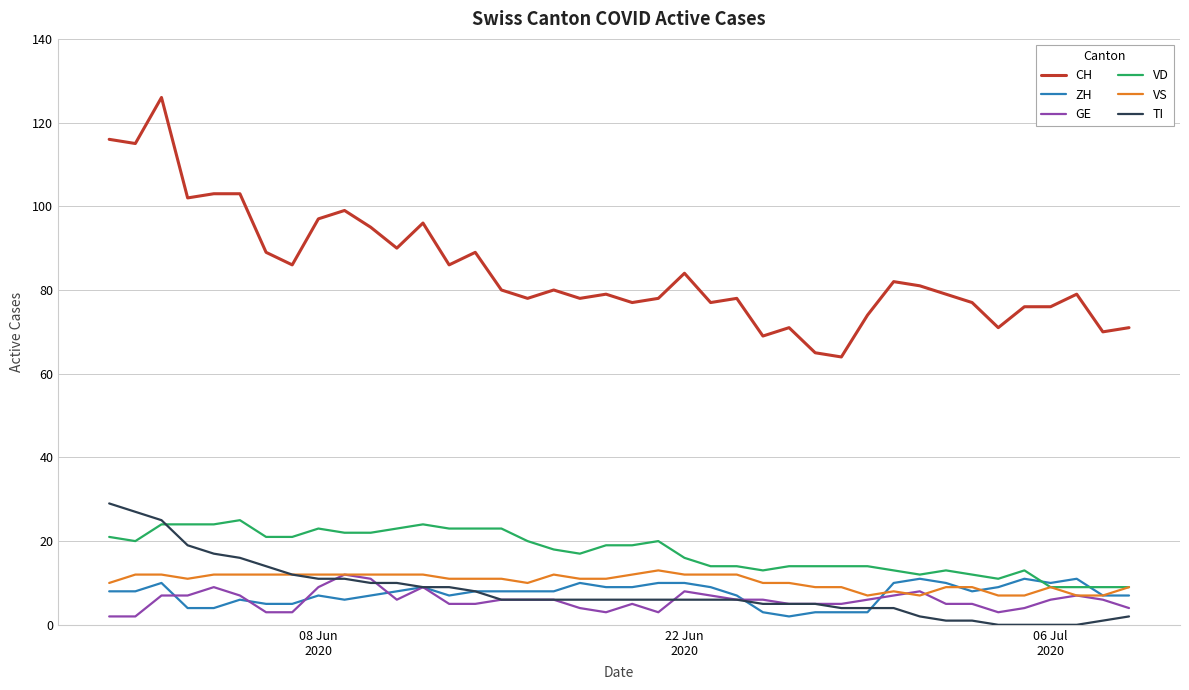

Which series has the largest total across all categories?

CH